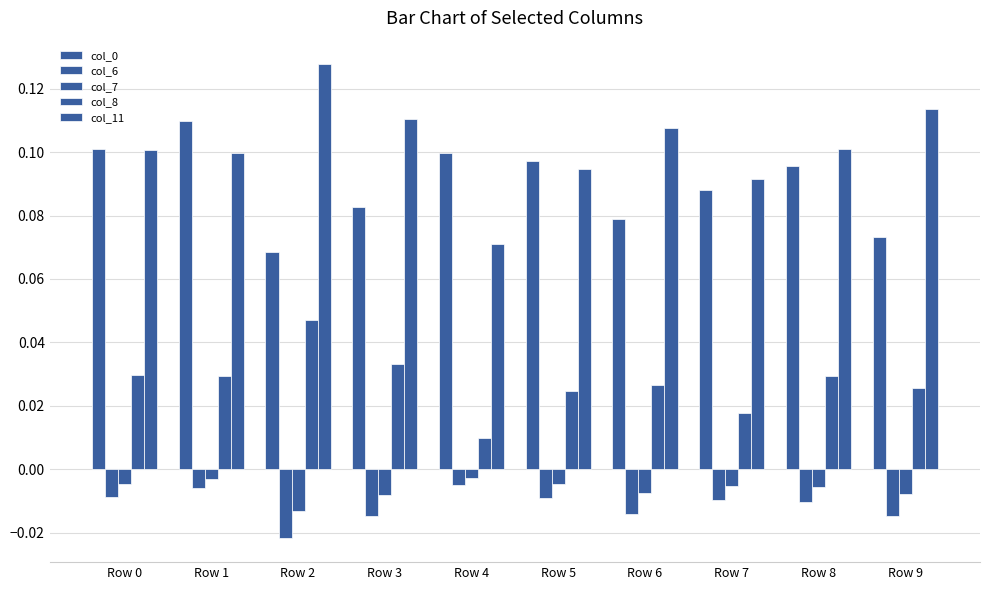

Count the number of data series in this chart.

5